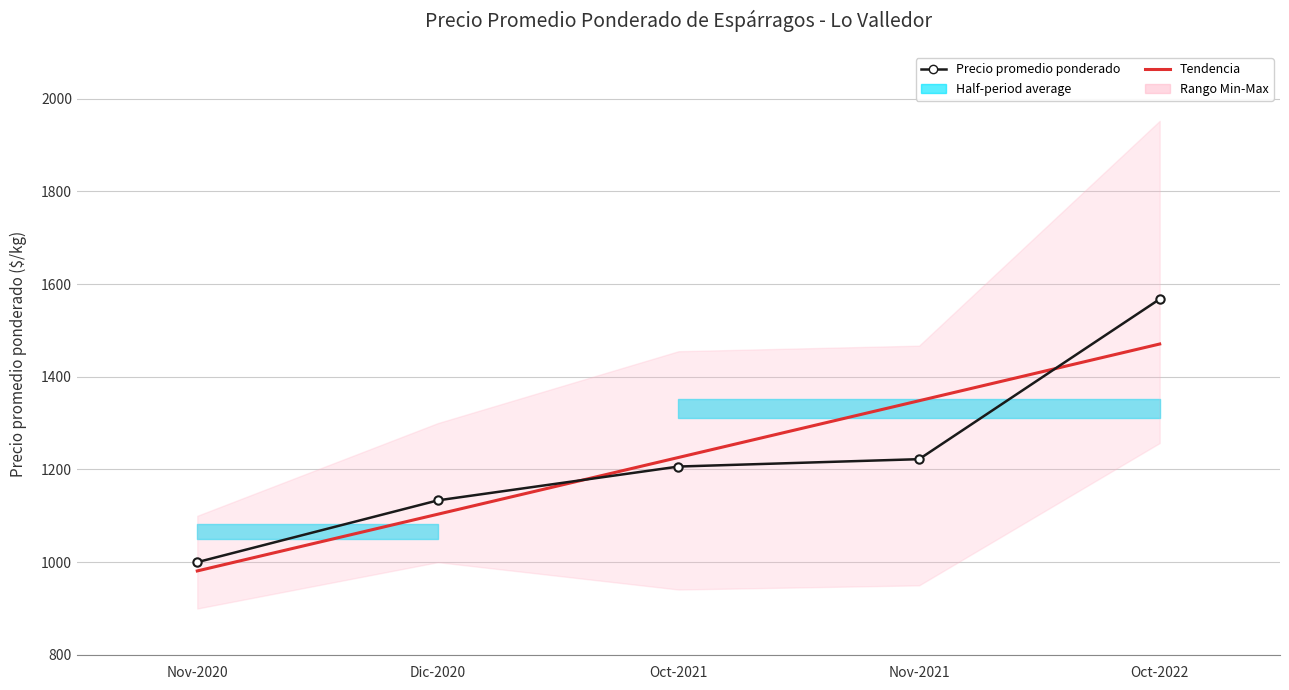

Which series has the largest total across all categories?

Precio promedio ponderado